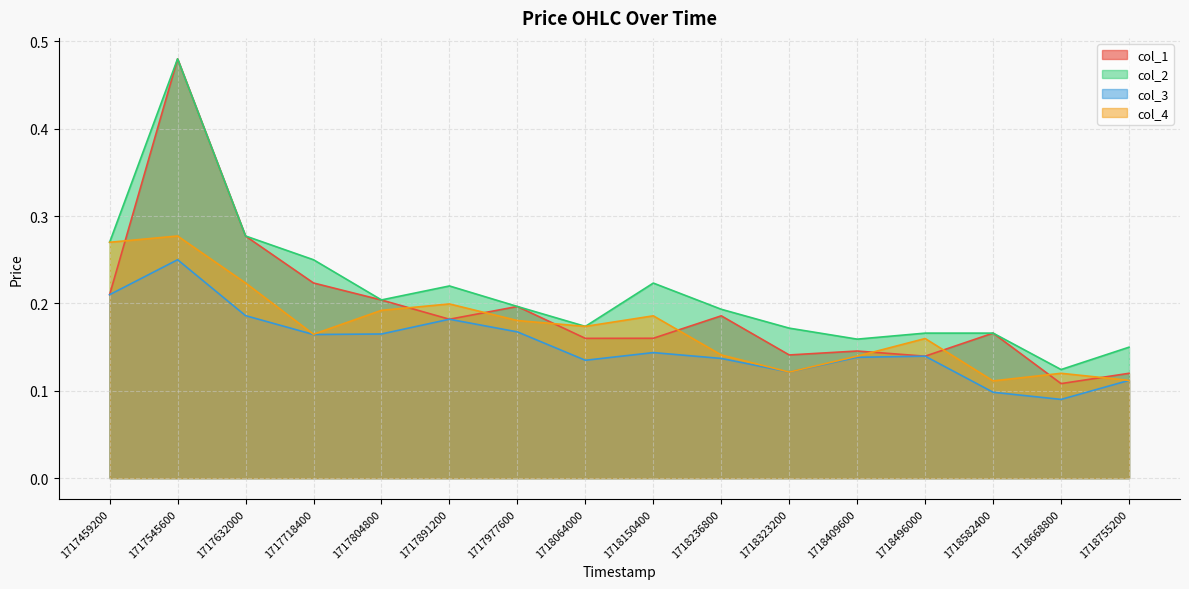

What is the highest value of the col_1 series?

0.5